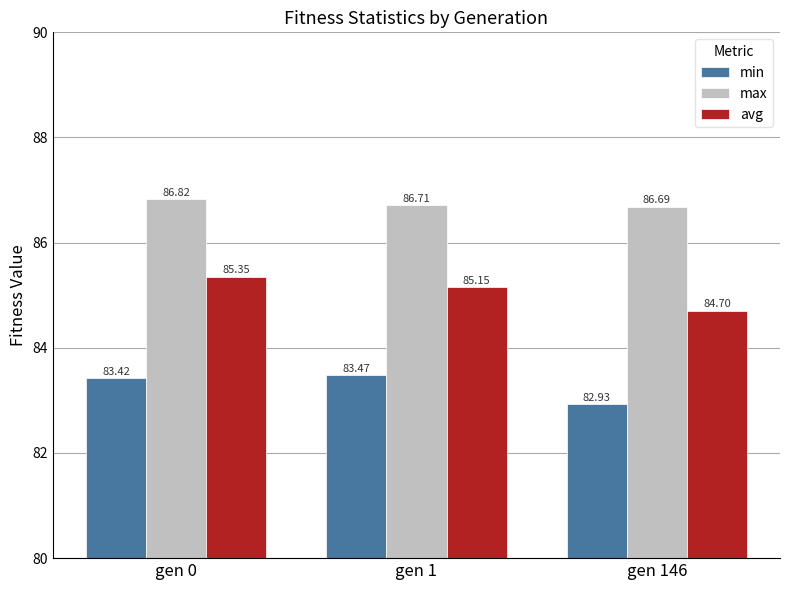

What is the sum of the avg values at gen 146 and gen 1?

169.9